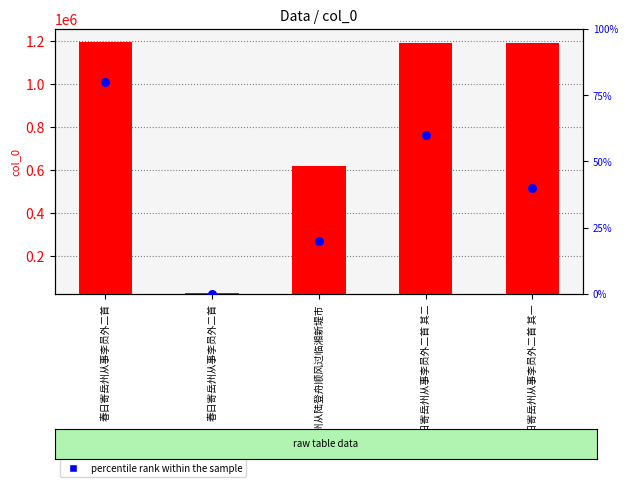

Is the value of percentile rank within the sample at 春日寄岳州从事李员外二首 greater than the value of col_0 value at 春日寄岳州从事李员外二首 其一?

No